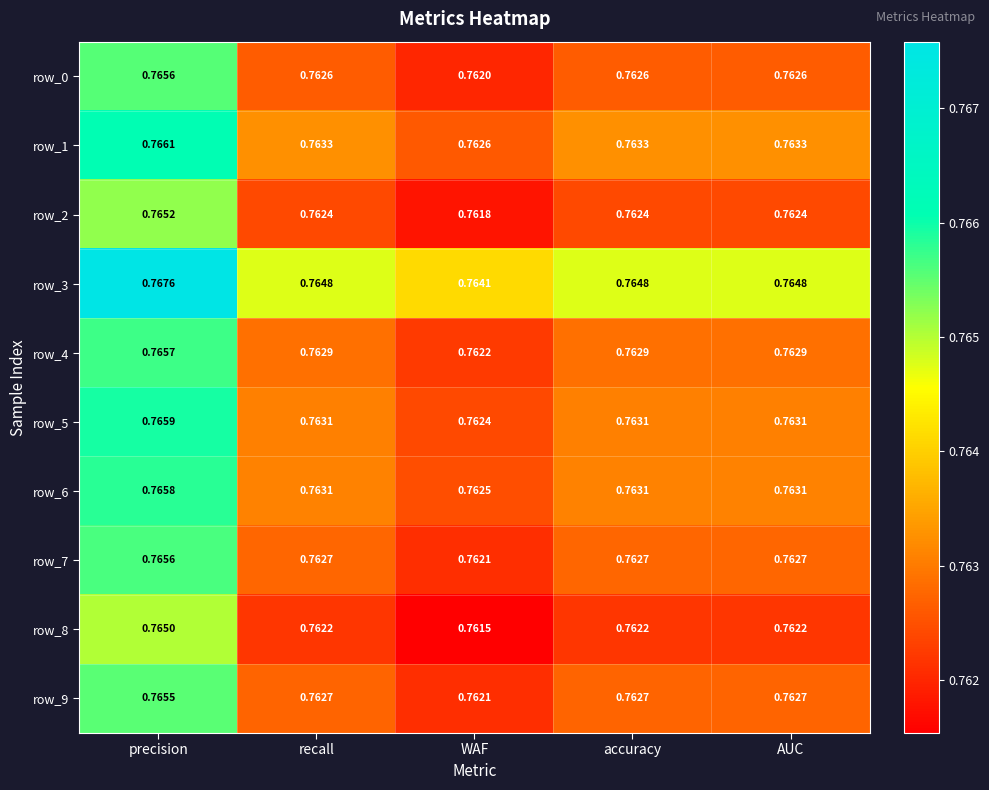

Which series has the largest total across all categories?

row_3